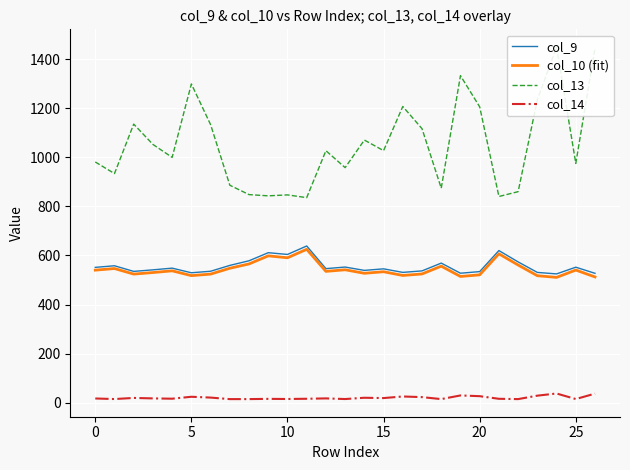

At how many categories does at least one series exceed 259?

27